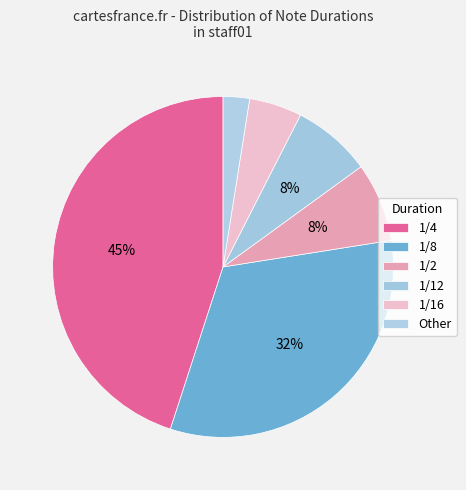

How many slices are in this pie chart?

6